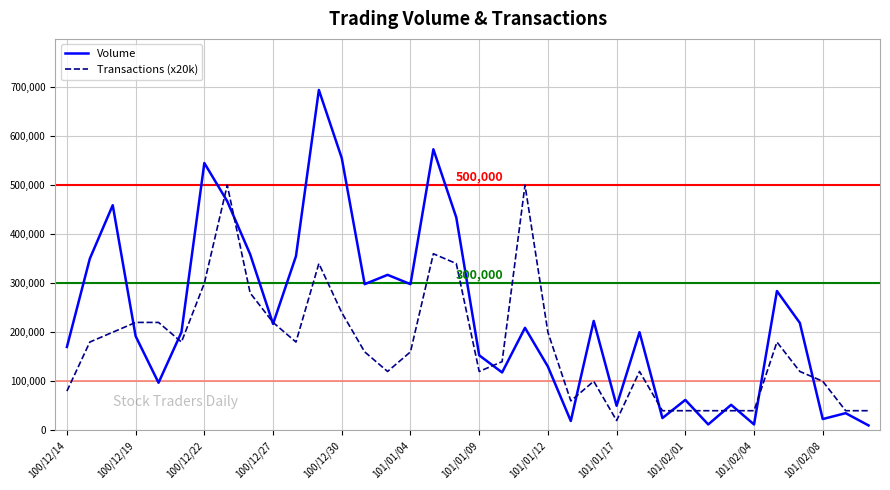

In Volume, how many points are higher than both neighbors (excluding endpoints)?

12